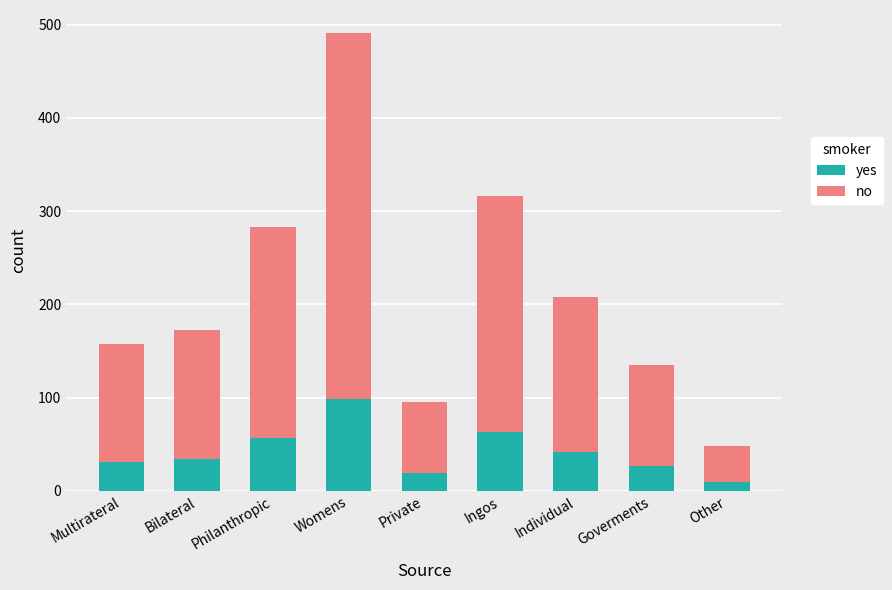

At which label is yes closest to 54?

Philanthropic